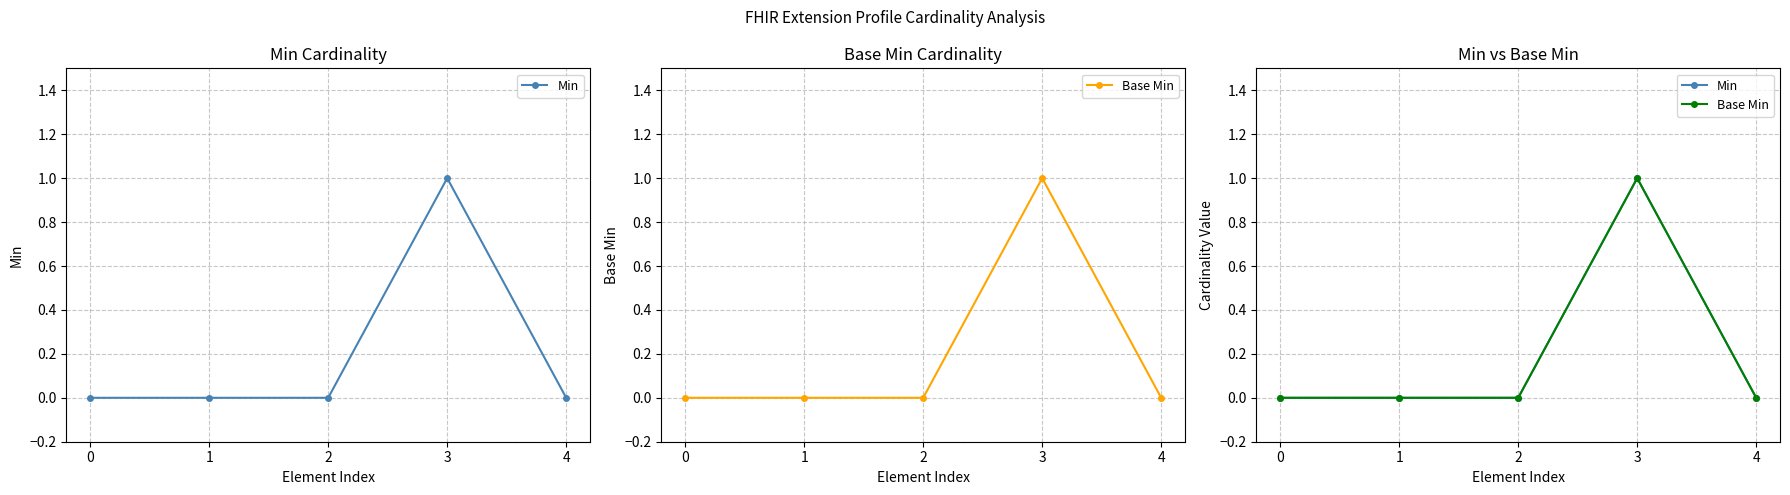

Which series has the largest range (max minus min)?

Min